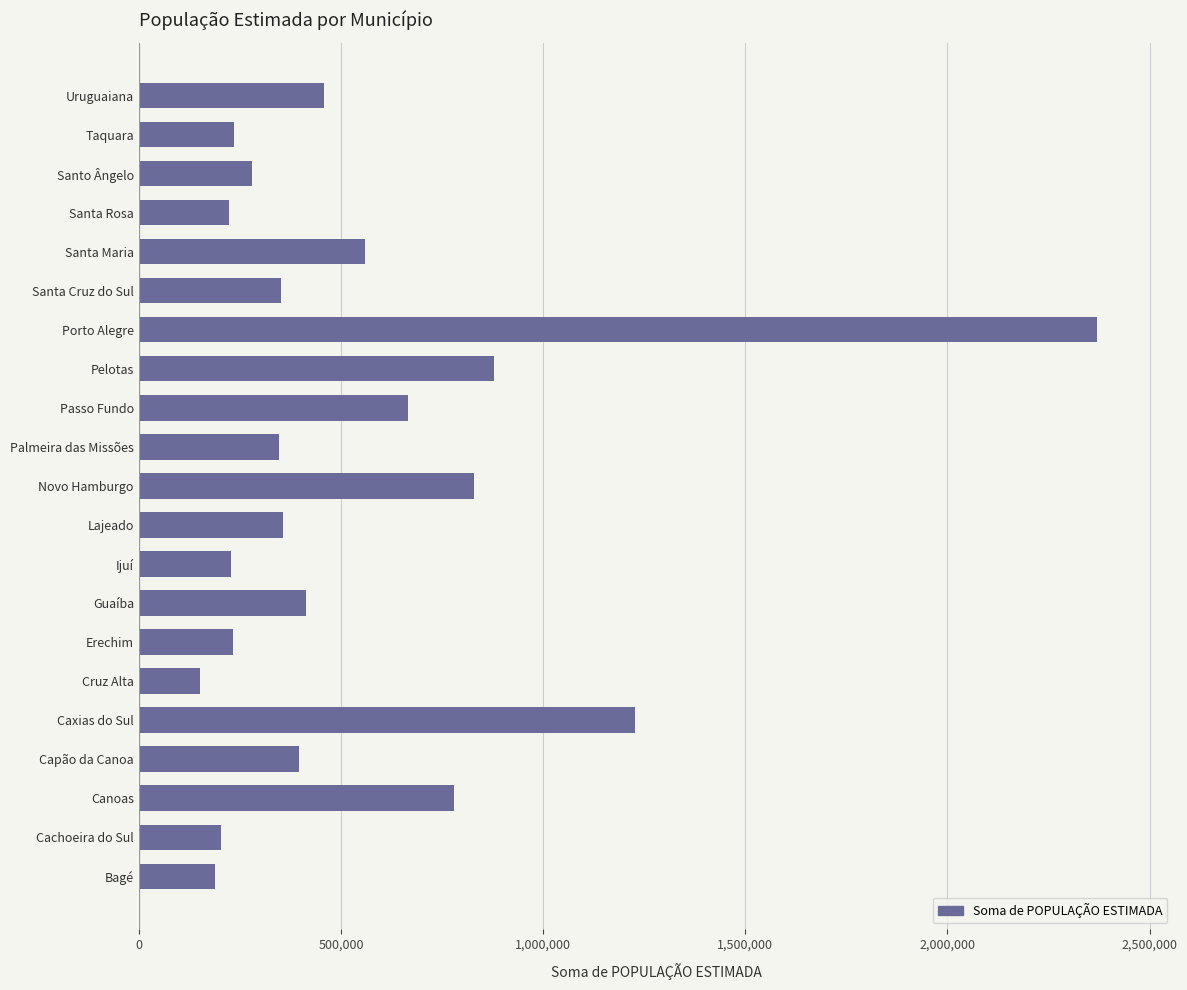

What is the greatest value displayed?

2369210